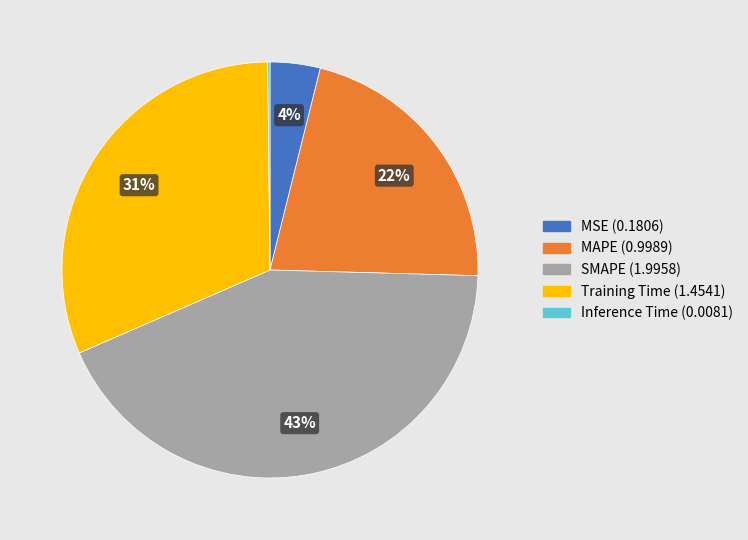

Is it true that Training Time is 31% of the pie?

True